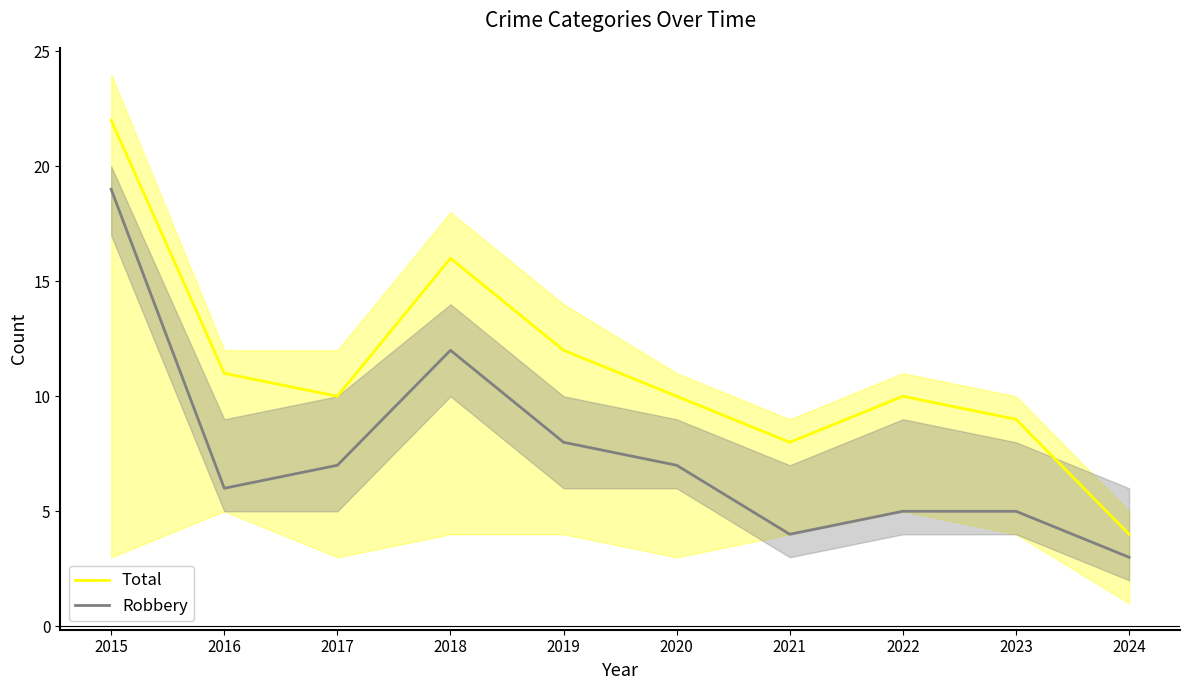

At which label is Robbery closest to 11?

2018